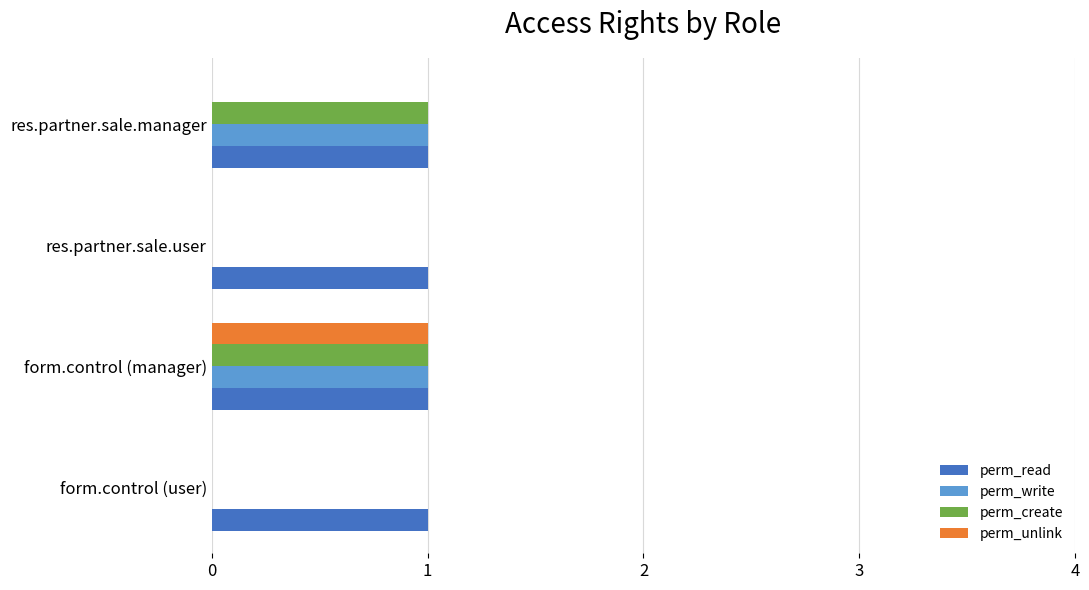

How many data points does each series have?

4